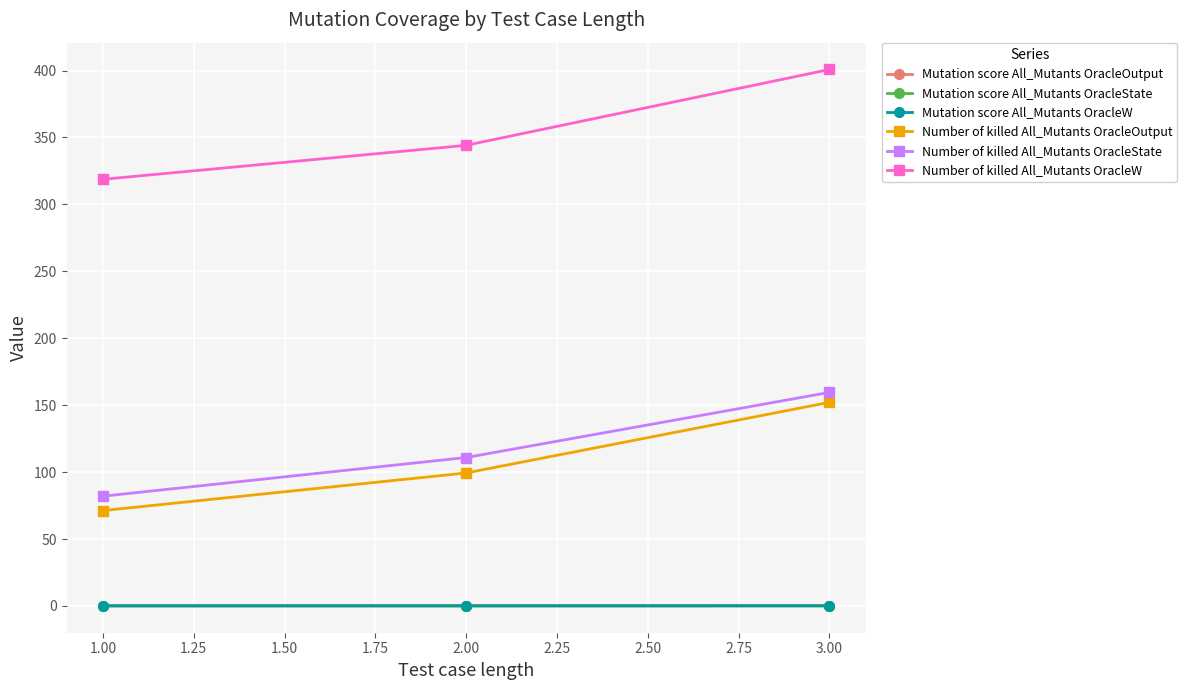

Count the Mutation score All_Mutants OracleW values in the range 0 to 1.

3